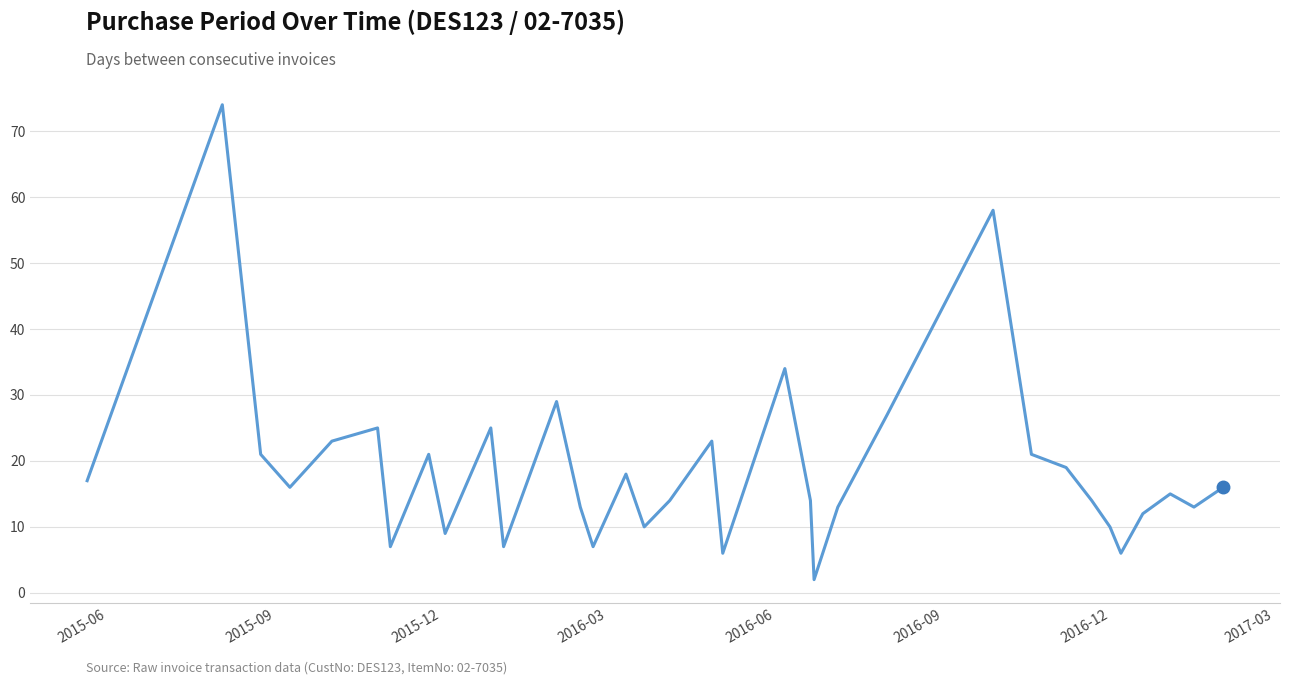

What is the greatest value displayed?

74